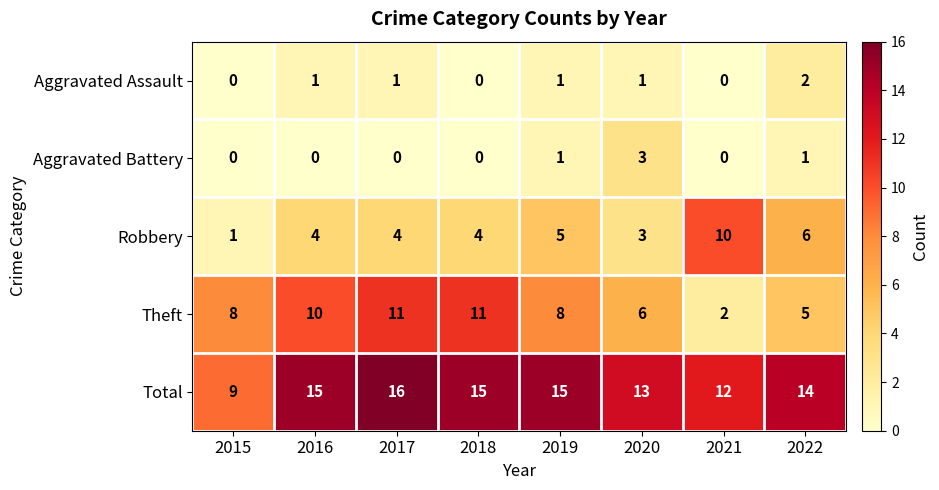

What is the average value of the Total series?

14